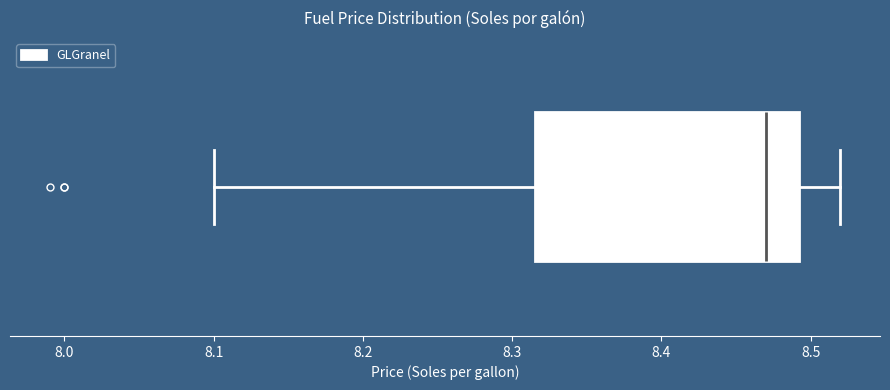

Read this box plot against the x-axis: the position of the median line, the range covered by the box, and the ends of both whiskers. The values are not printed on the chart, so give them approximately, as read against the axis.

median 8.47, box 8.32 to 8.49, whiskers 8.10 to 8.52